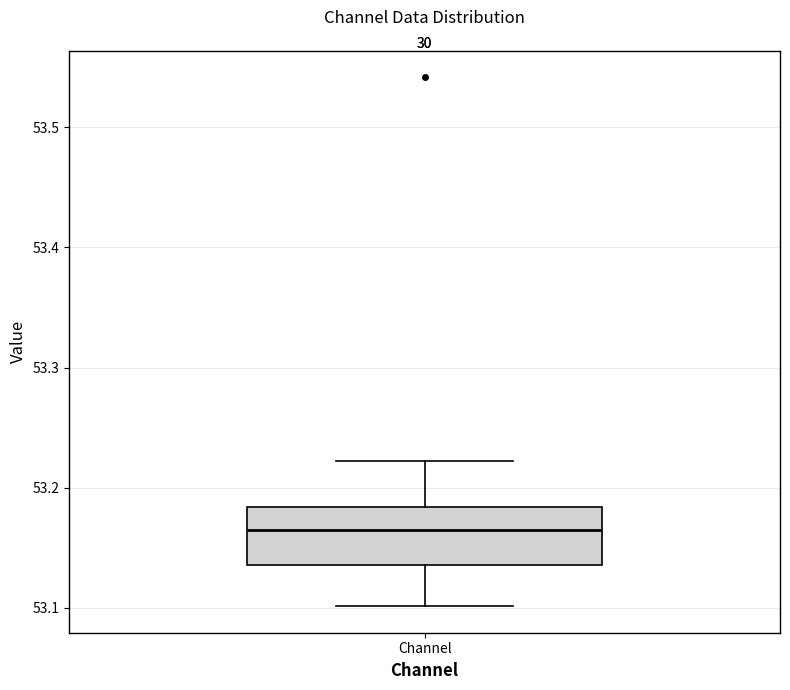

Where is the upper edge of the box for Channel on the y-axis? The values are not printed on the chart, so give them approximately, as read against the axis.

53.18